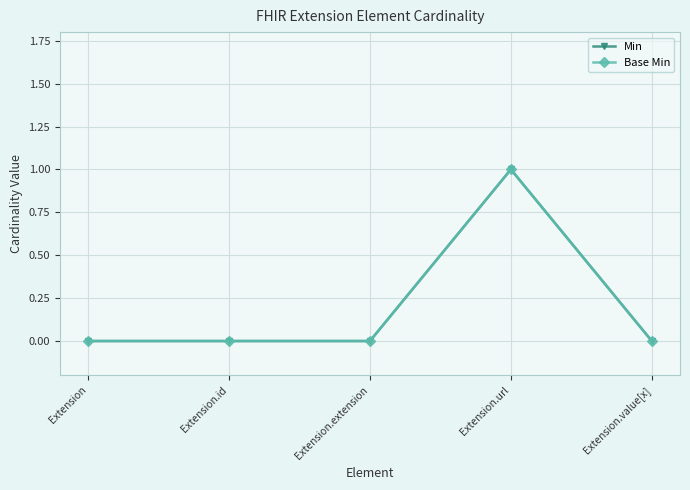

Rank the categories by Min value from highest to lowest.

Extension.url, Extension, Extension.id, Extension.extension, Extension.value[x]